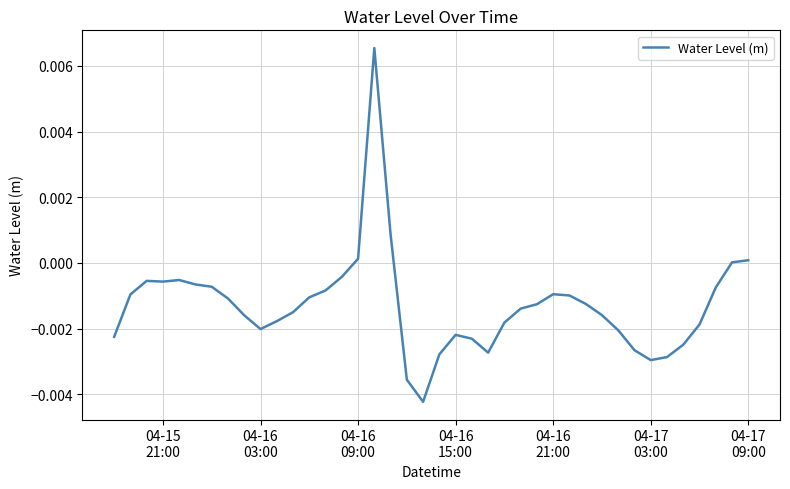

Does the chart have visible grid lines?

Yes